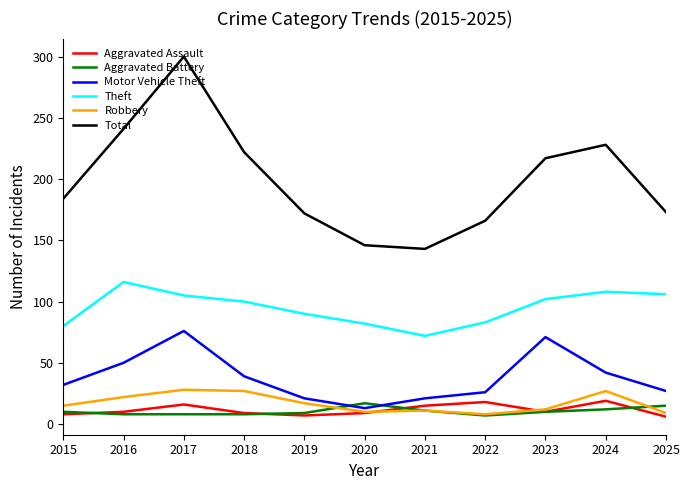

Where is the first local minimum for Theft?

2021